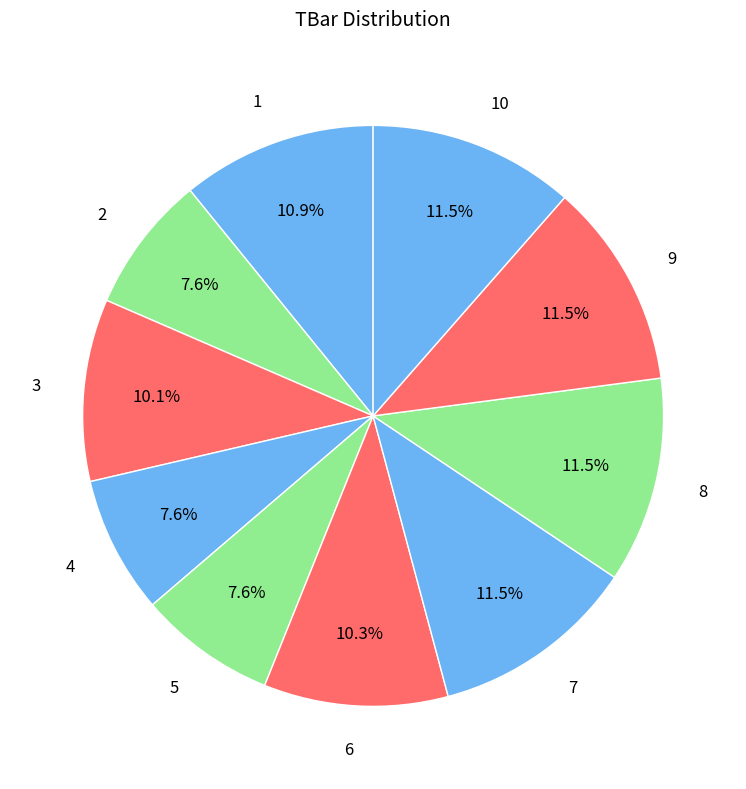

To the nearest percent, what portion does 1 represent?

11%